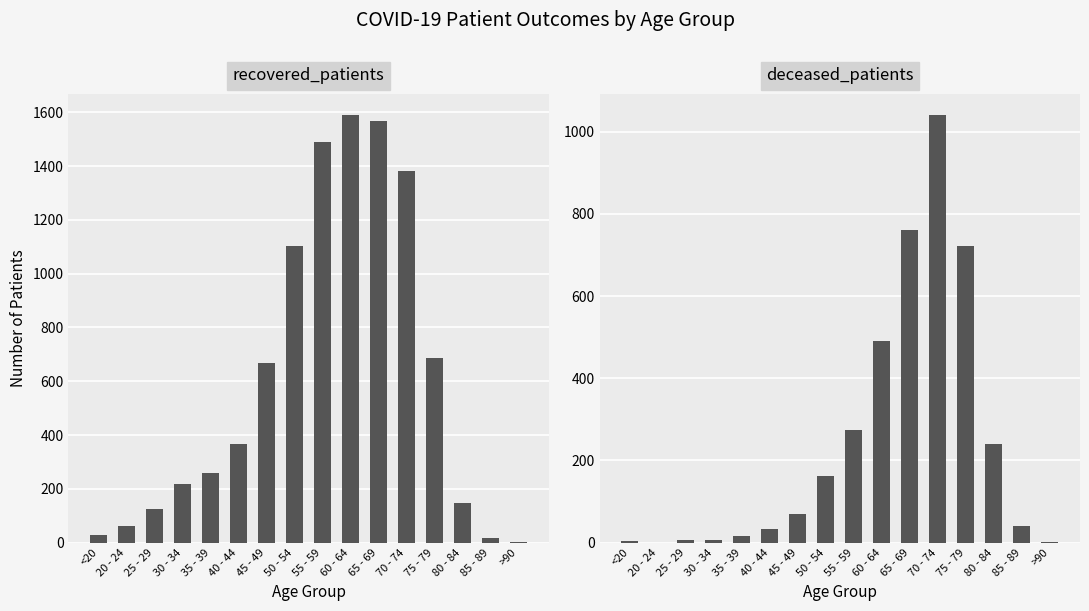

List the labels in order of deceased_patients value, largest first.

70 - 74, 65 - 69, 75 - 79, 60 - 64, 55 - 59, 80 - 84, 50 - 54, 45 - 49, 85 - 89, 40 - 44, 35 - 39, 25 - 29, 30 - 34, <20, >90, 20 - 24